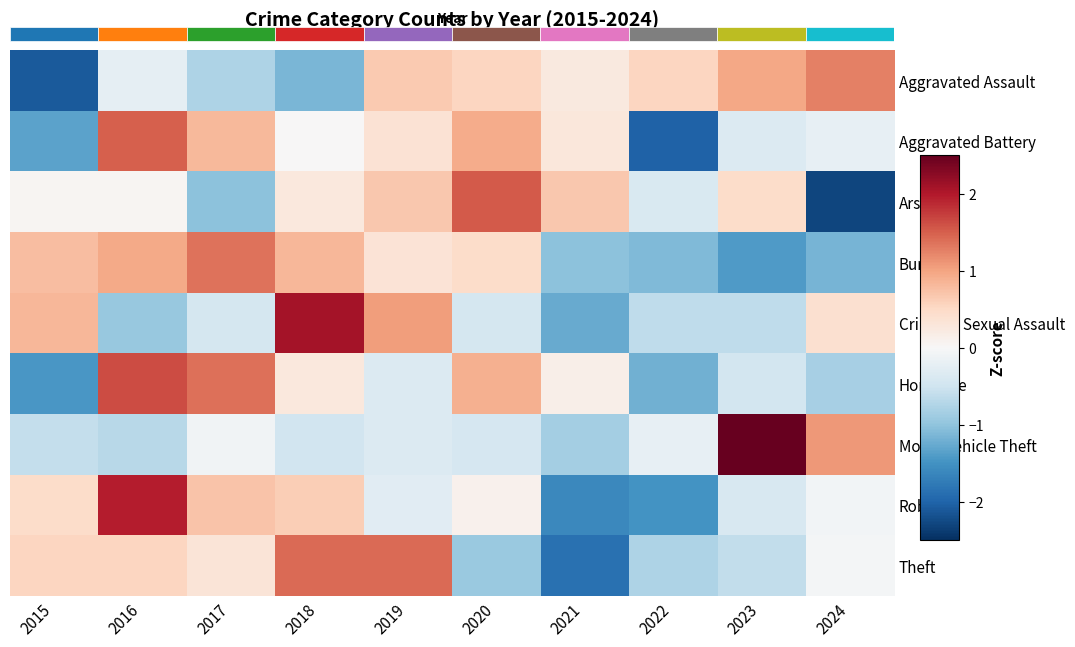

Rank the series by their maximum value, from highest to lowest.

Motor Vehicle Theft, Criminal Sexual Assault, Robbery, Homicide, Arson, Aggravated Battery, Theft, Burglary, Aggravated Assault